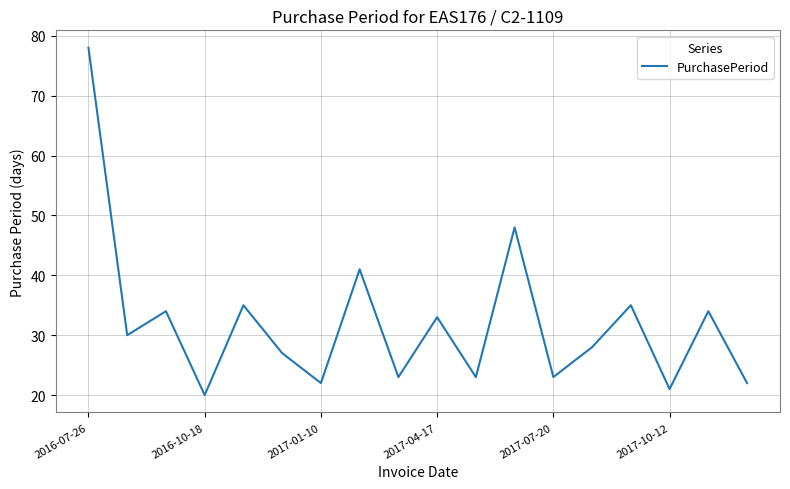

What is the minimum value shown in the chart?

20